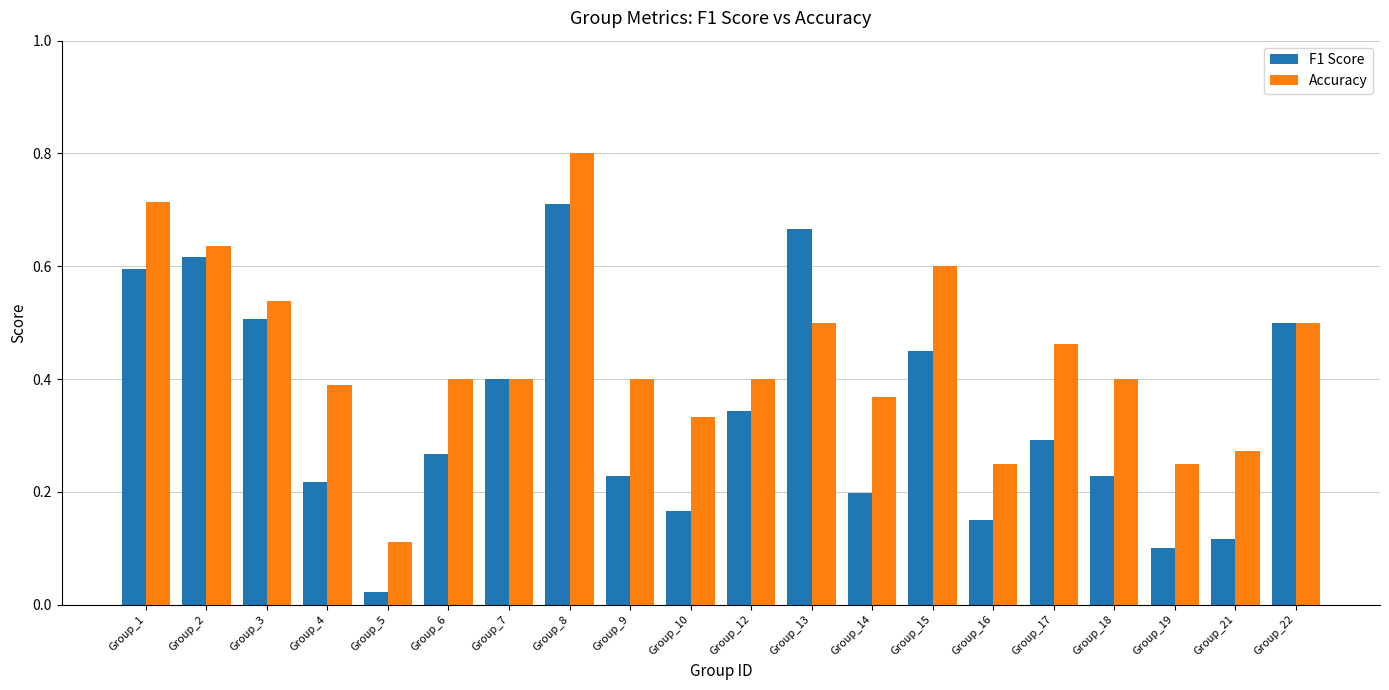

How many bars are there in total?

40